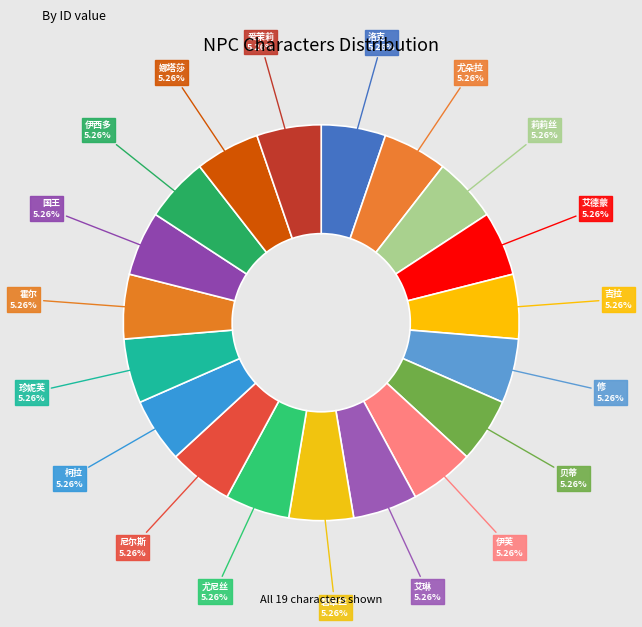

Does any single category account for the majority?

No